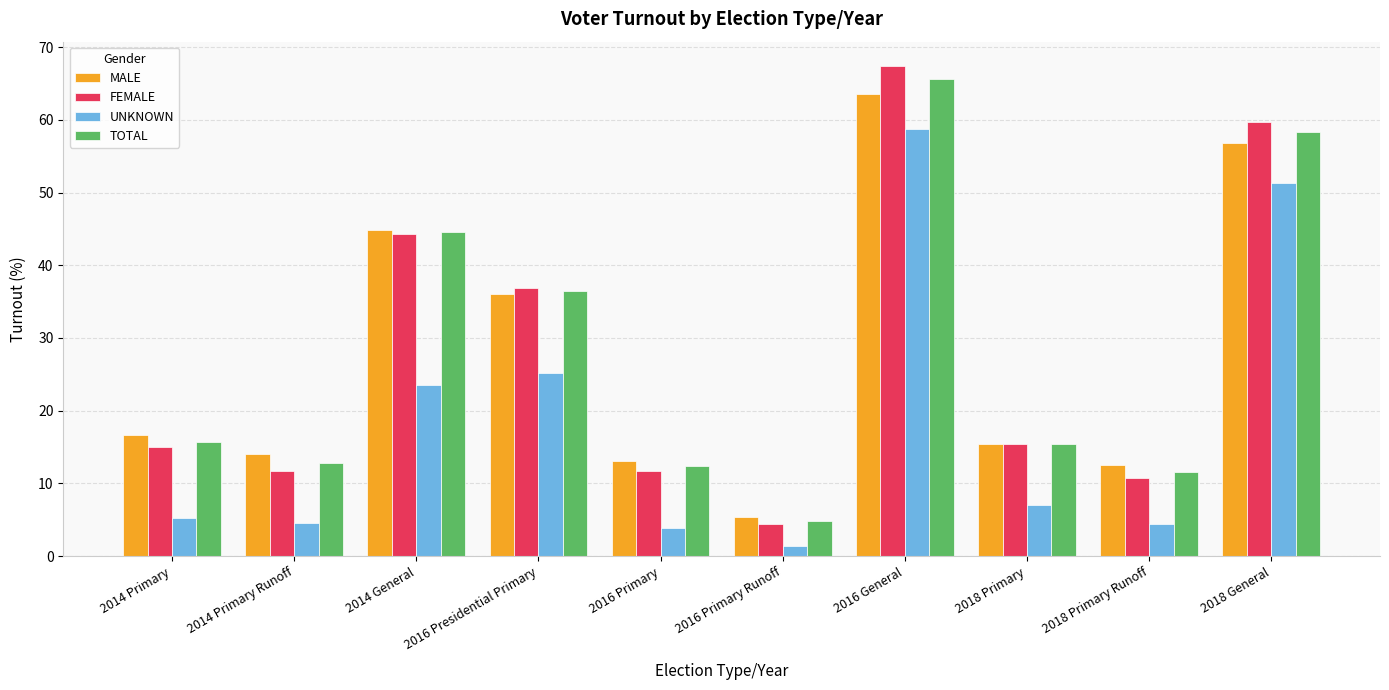

At which label does UNKNOWN reach its peak?

2016 General